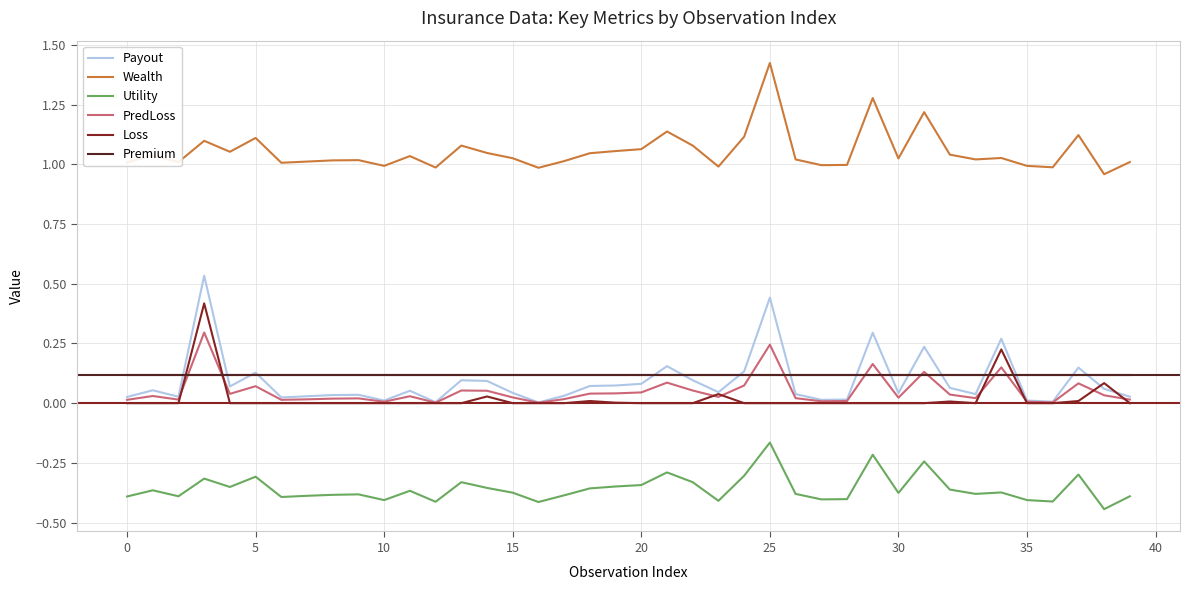

Does the chart display data point markers on the line(s)?

No